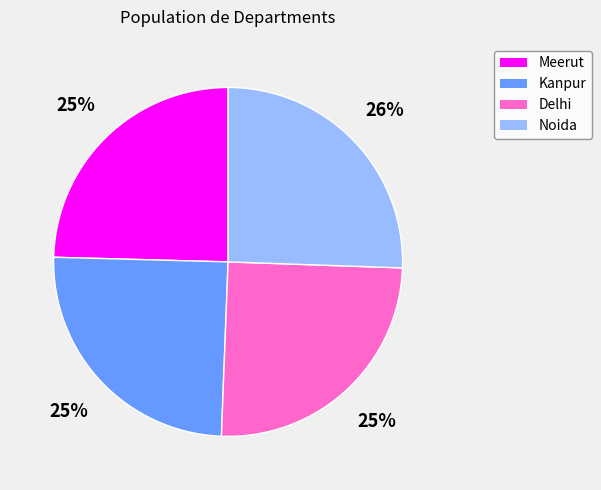

Does Meerut account for over 50% of the chart?

No